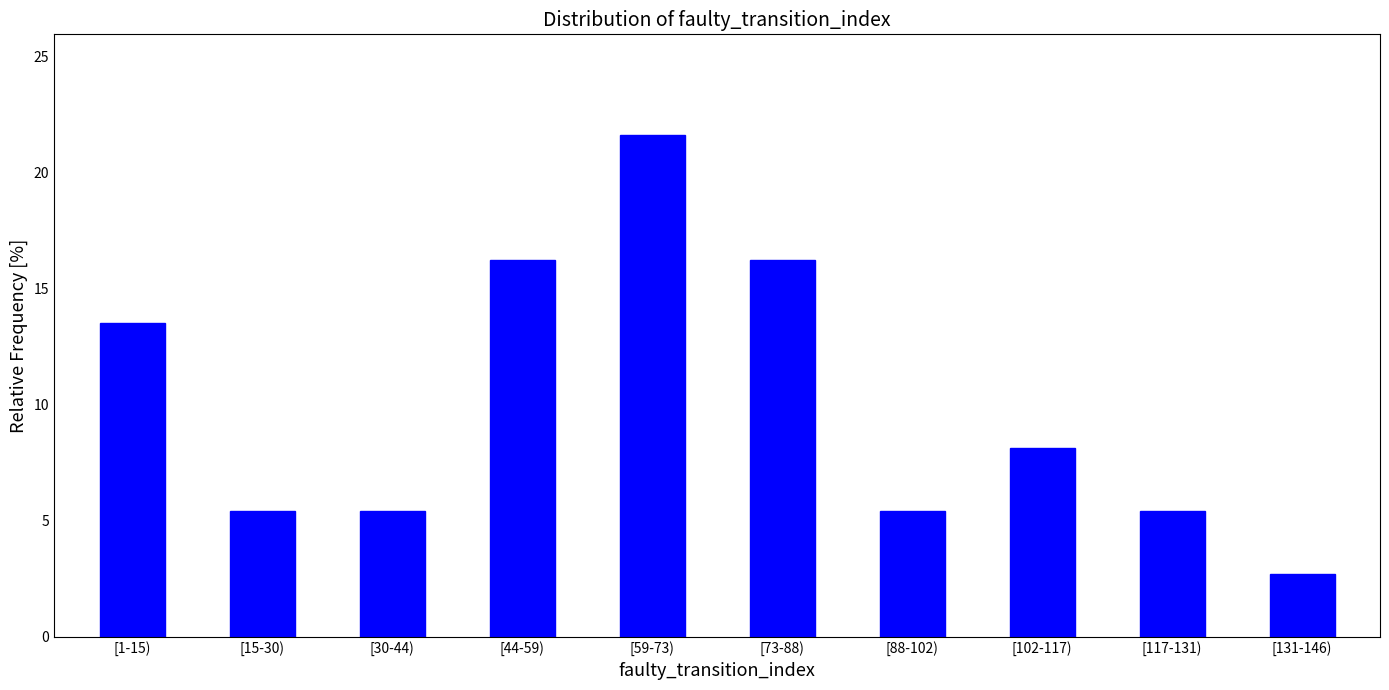

Reading right to left, list all the values displayed in this chart.

[131-146)=2.7	[117-131)=5.4	[102-117)=8.1	[88-102)=5.4	[73-88)=16.2	[59-73)=21.6	[44-59)=16.2	[30-44)=5.4	[15-30)=5.4	[1-15)=13.5